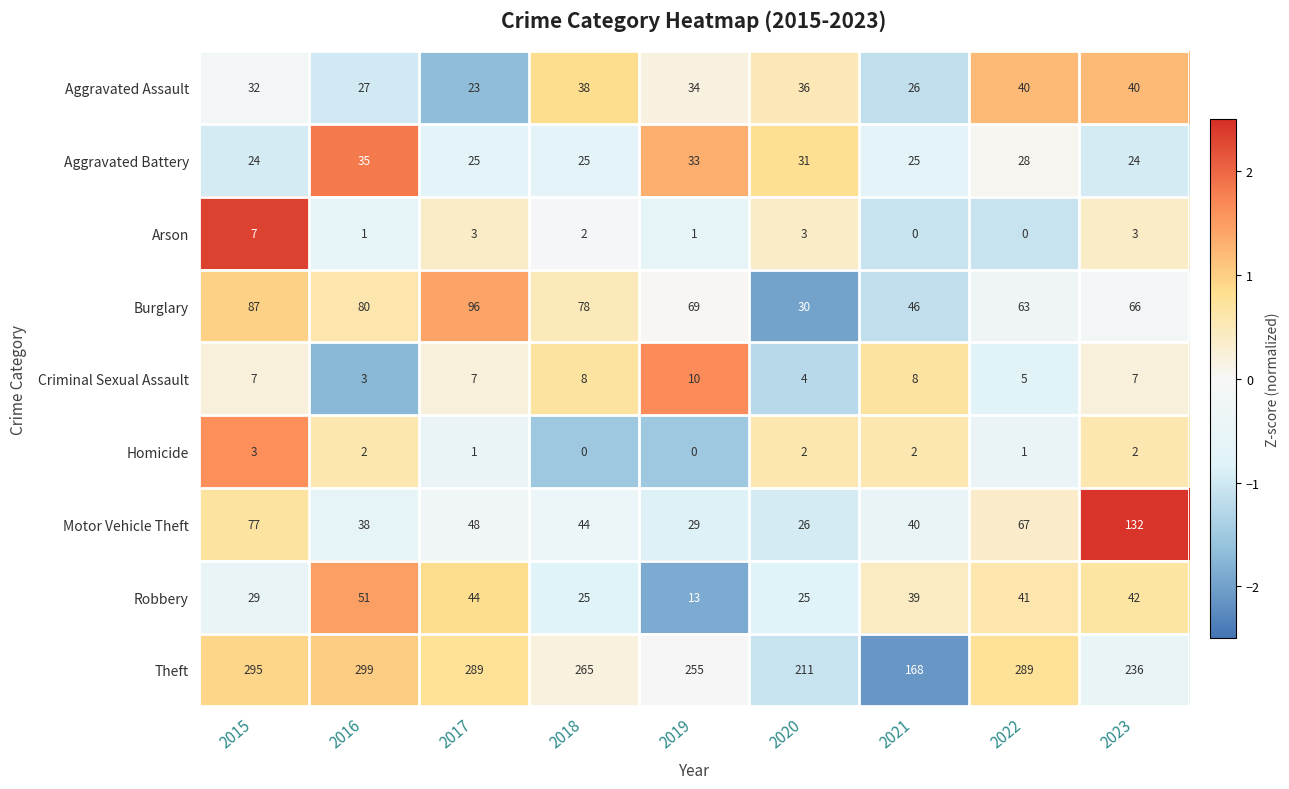

Count the number of categories in the chart.

9